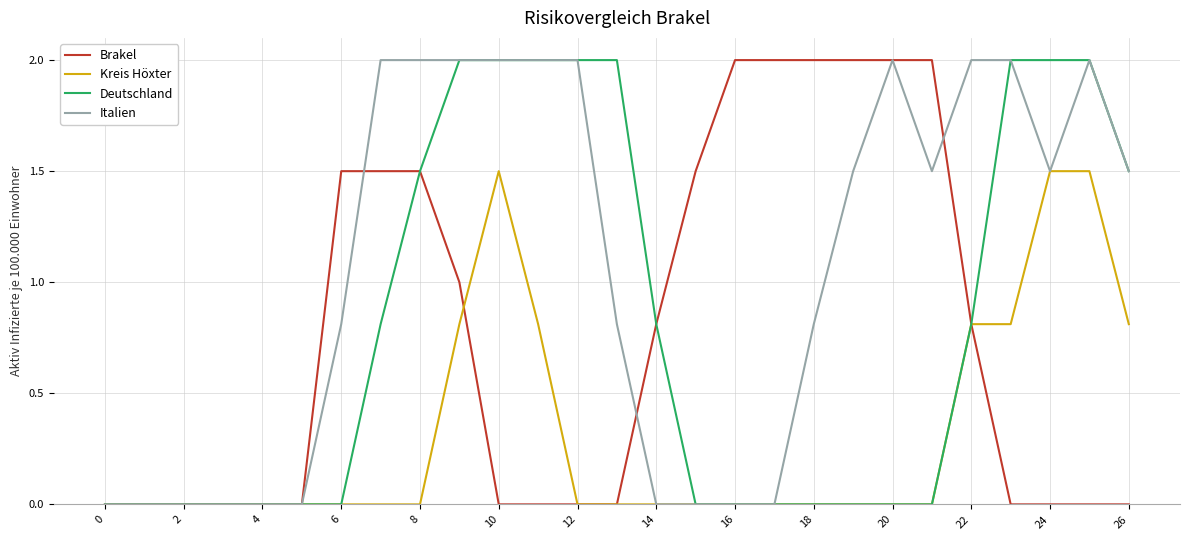

Which series has the largest total across all categories?

Italien